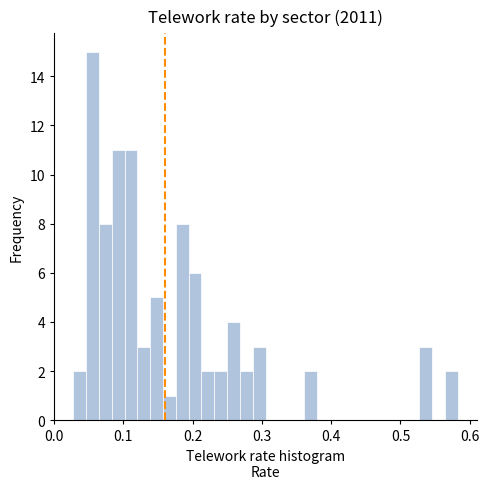

Read against the x-axis, roughly where is the centre of the tallest bar?

0.06